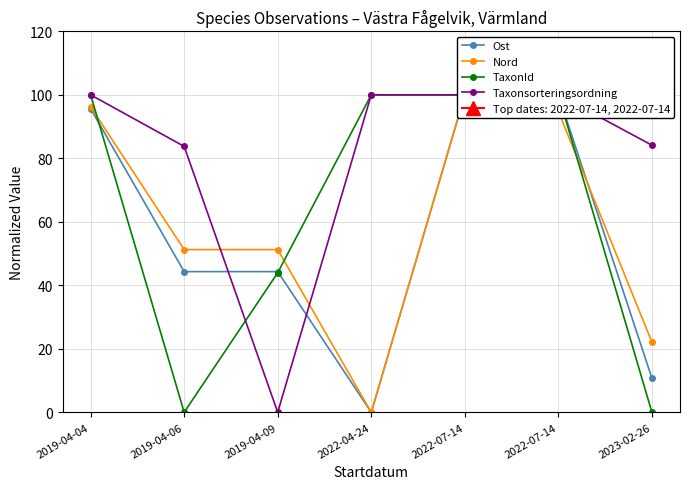

True or false: Ost has more than 2 interior local peaks.

False